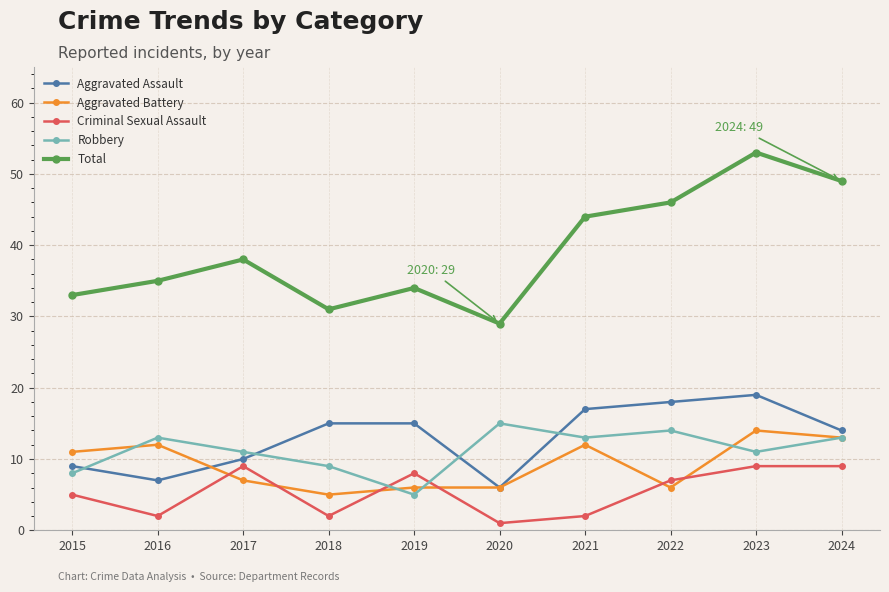

Rank the series by their maximum value, from highest to lowest.

Total, Aggravated Assault, Robbery, Aggravated Battery, Criminal Sexual Assault